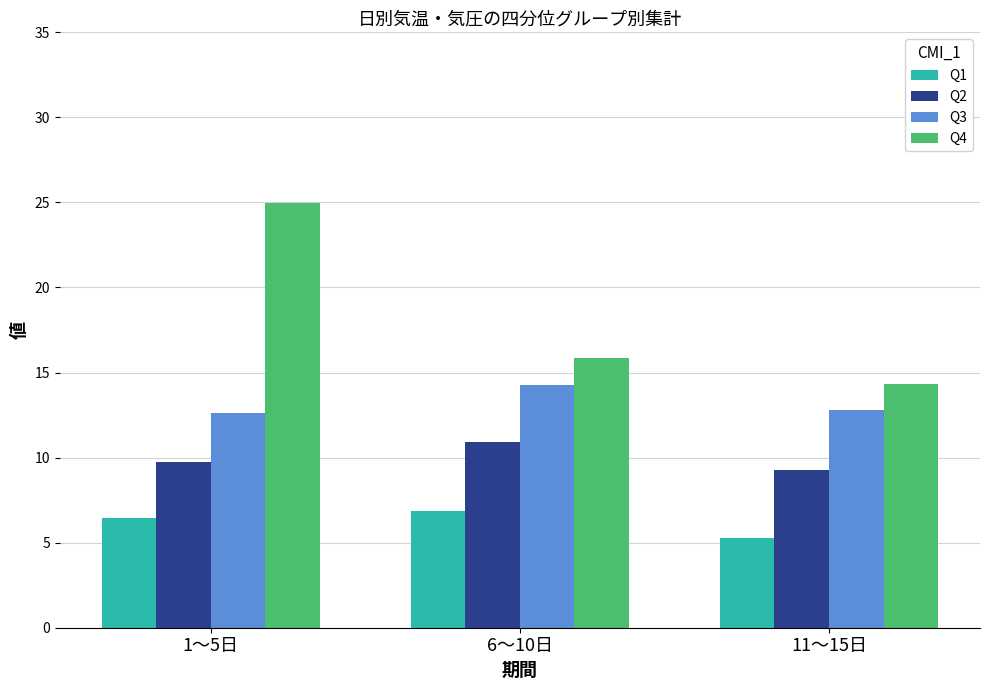

What is the smallest value displayed?

5.3